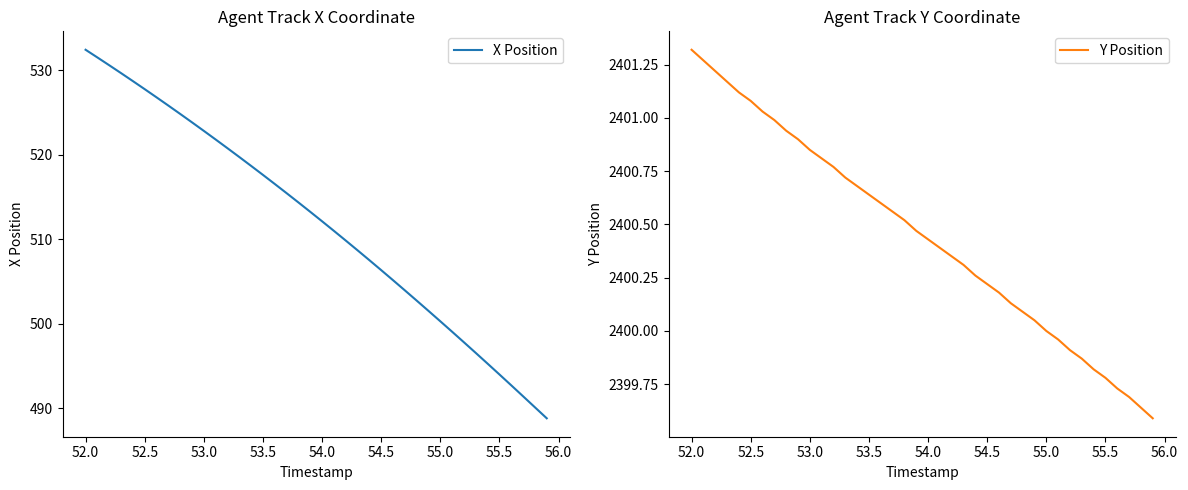

True or false: X Position has a value of 527.7 at 52.5.

True